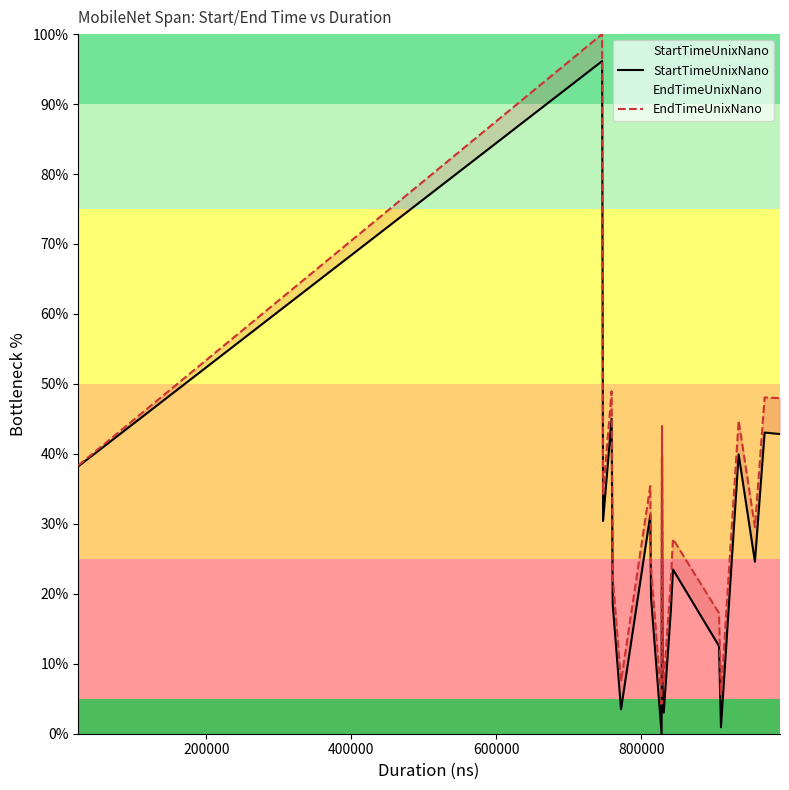

True or false: EndTimeUnixNano and StartTimeUnixNano cross at least once.

False